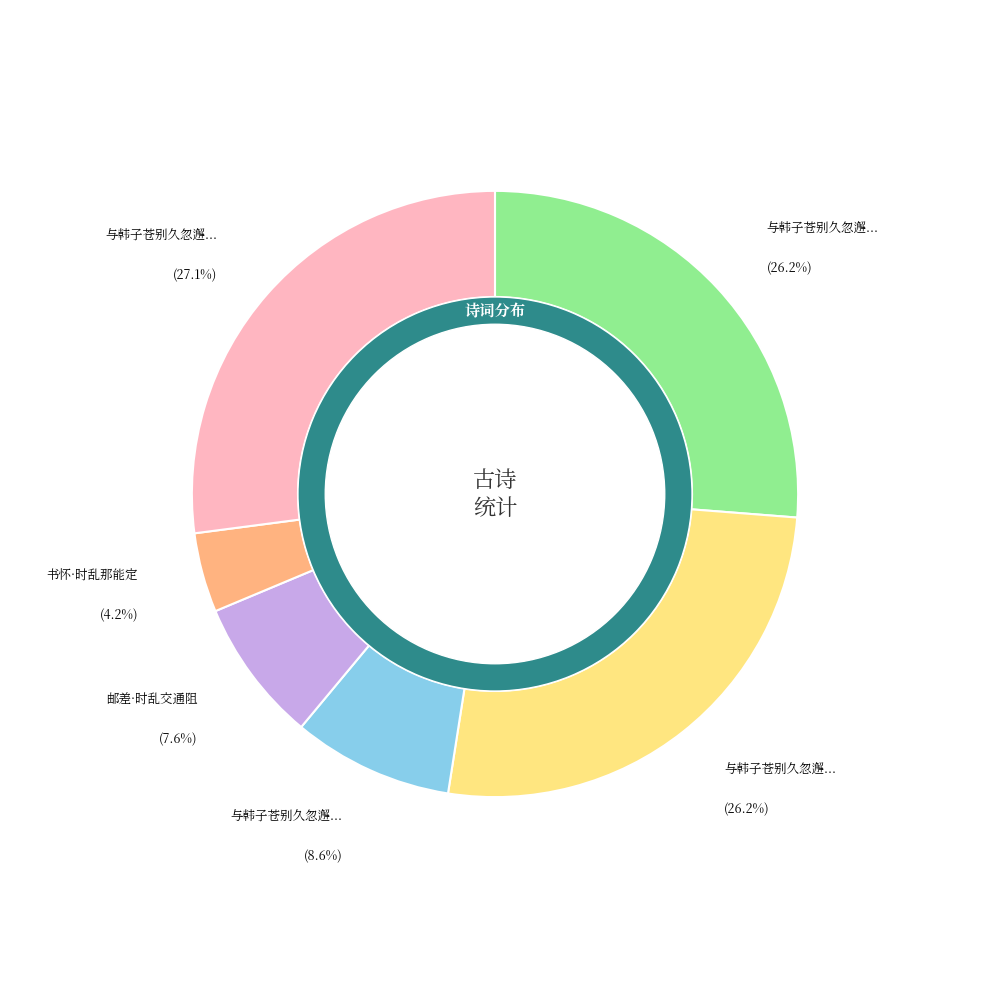

To the nearest percent, what percentage of the pie is 书怀·时乱那能定?

4%